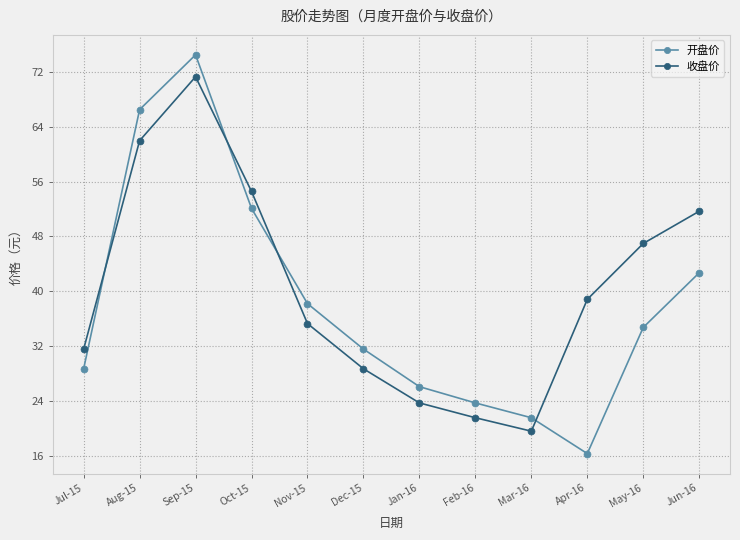

How many distinct data groups are displayed?

2